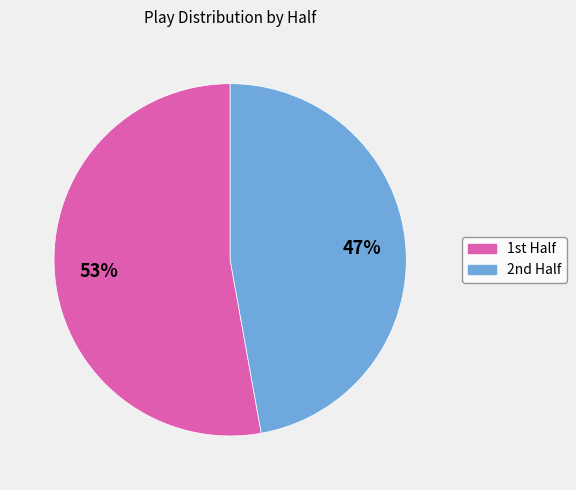

Does any single category account for the majority?

Yes